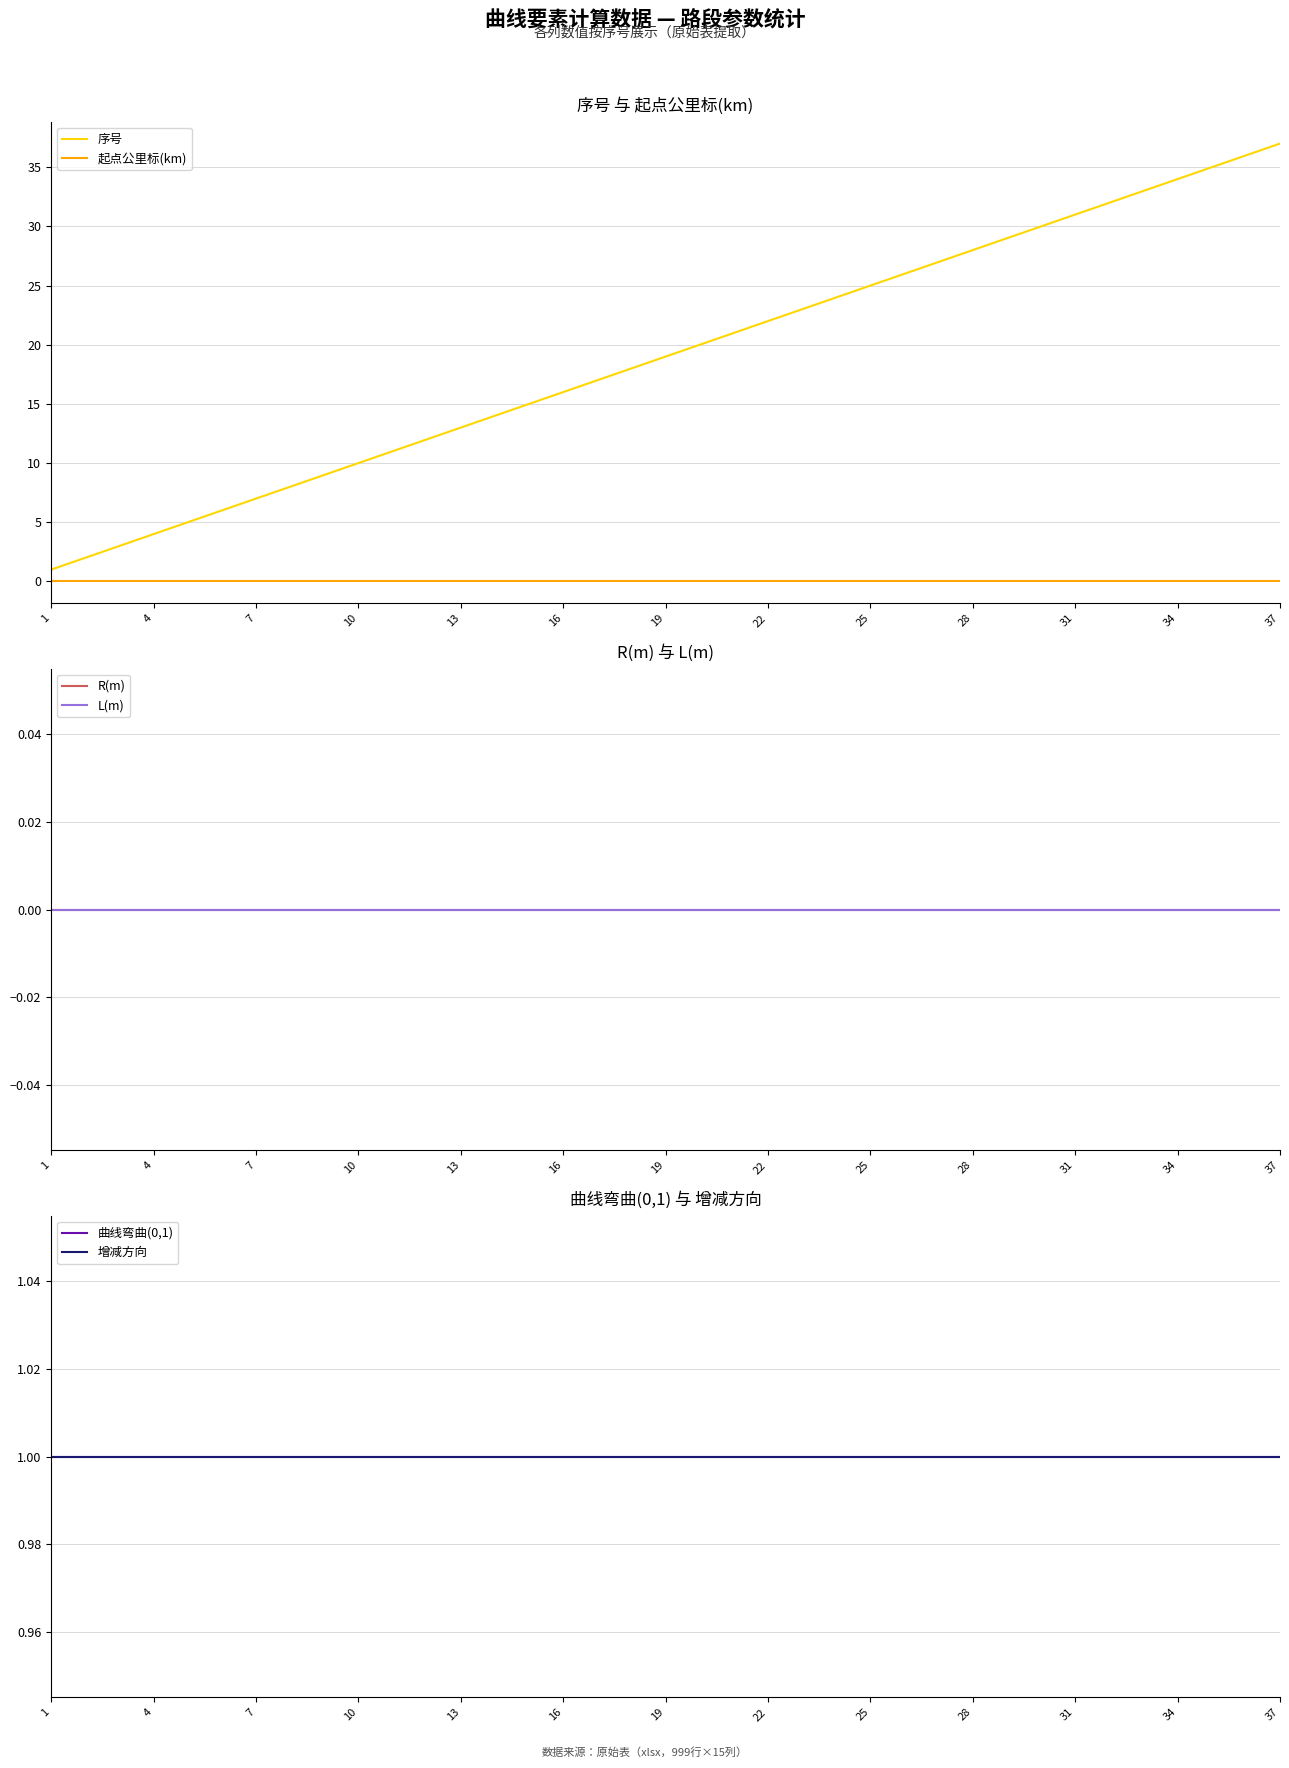

What is the maximum value for 序号?

37